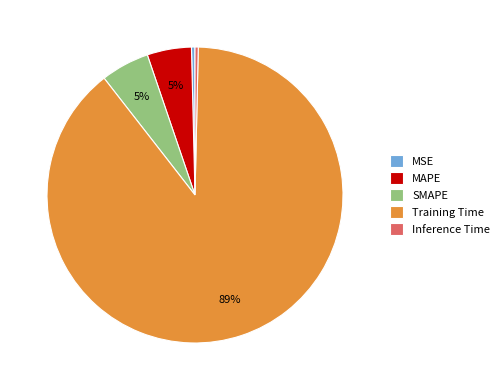

To the nearest percent, what is the average slice percentage?

20%